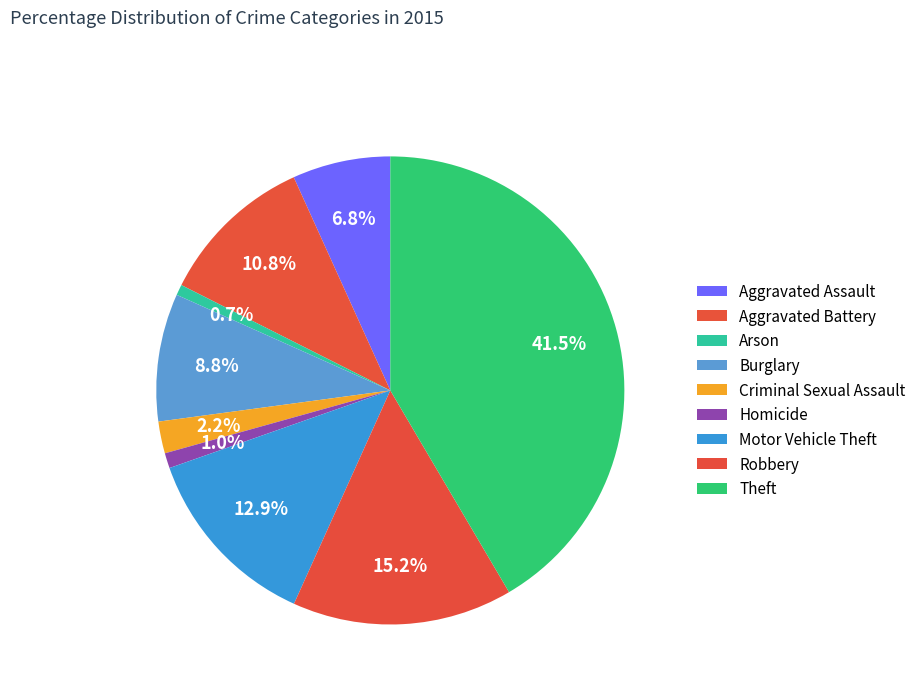

Rank the categories by value from lowest to highest.

Arson, Homicide, Criminal Sexual Assault, Aggravated Assault, Burglary, Aggravated Battery, Motor Vehicle Theft, Robbery, Theft